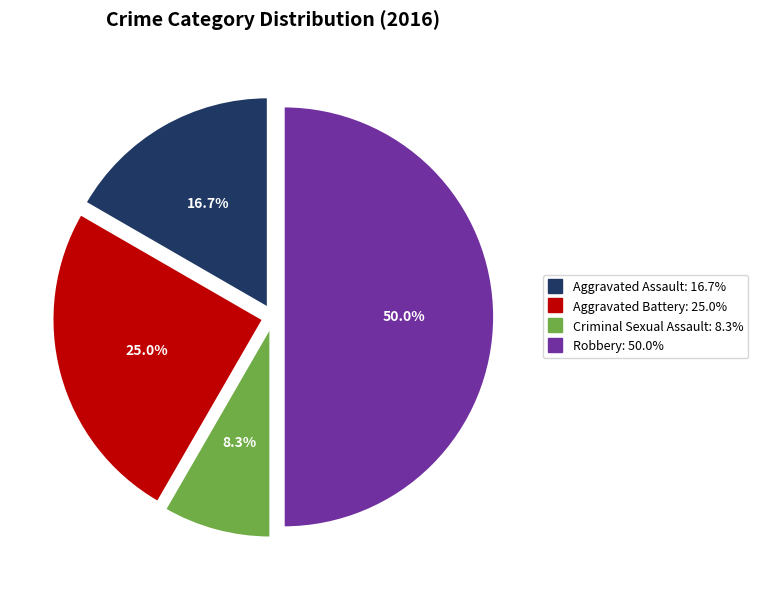

Which slice is the largest?

Robbery